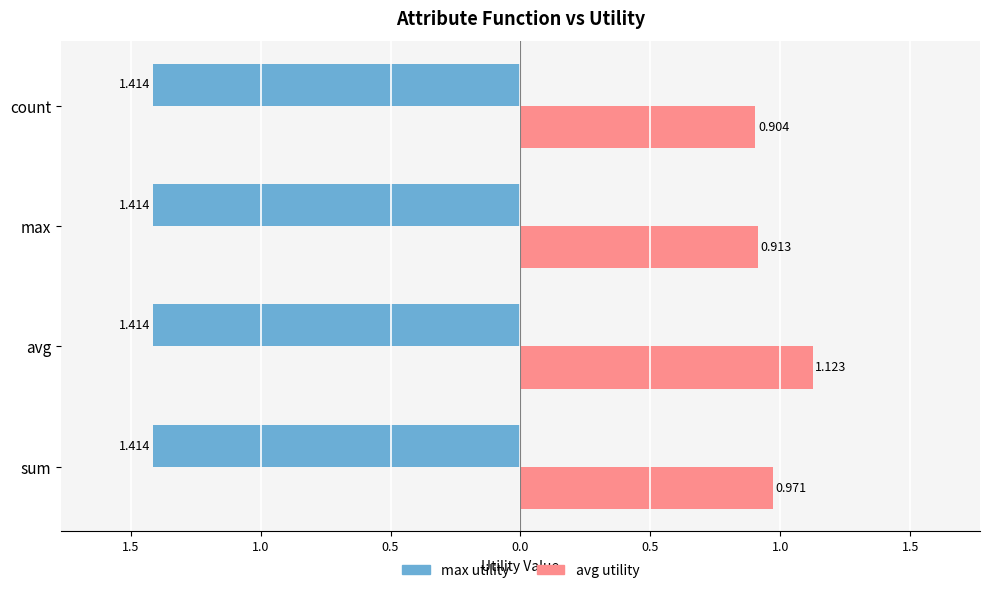

What are all the series names shown in the legend?

max utility, avg utility